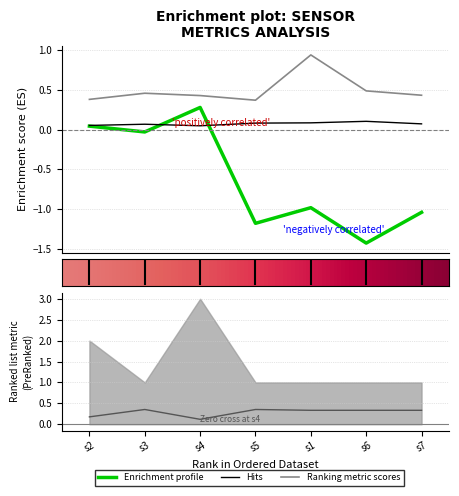

Which has a higher value, s5 or s7?

s7